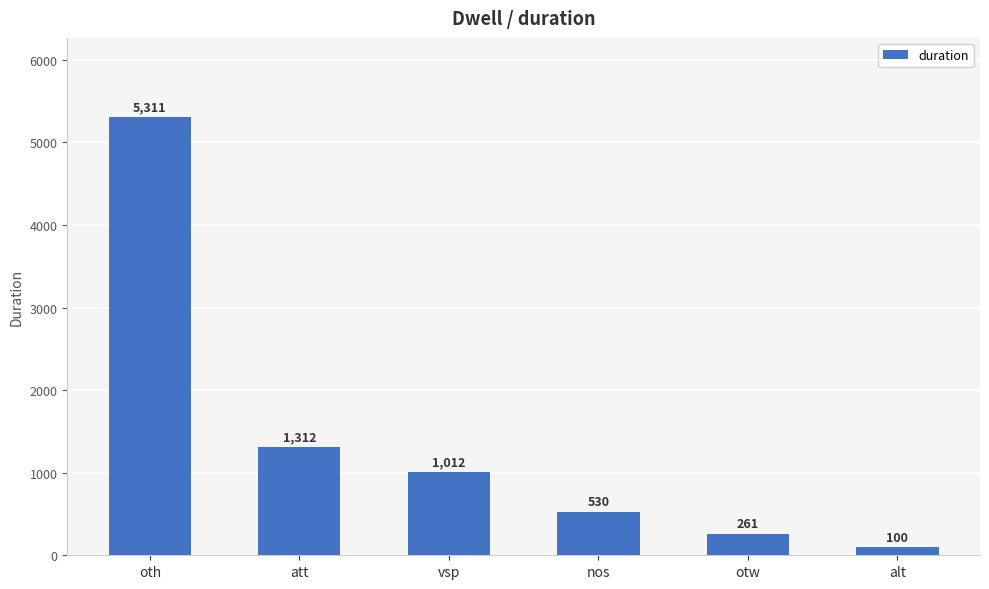

The value at nos is 530. True or false?

True